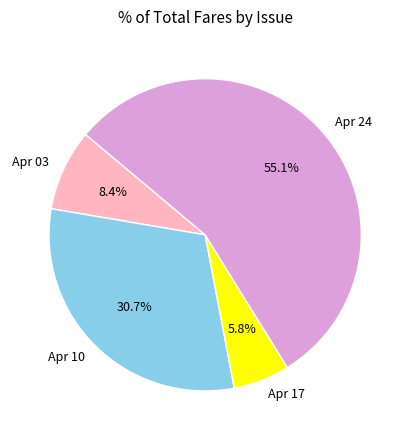

Combined, do Apr 03 and Apr 10 account for over 50%?

No